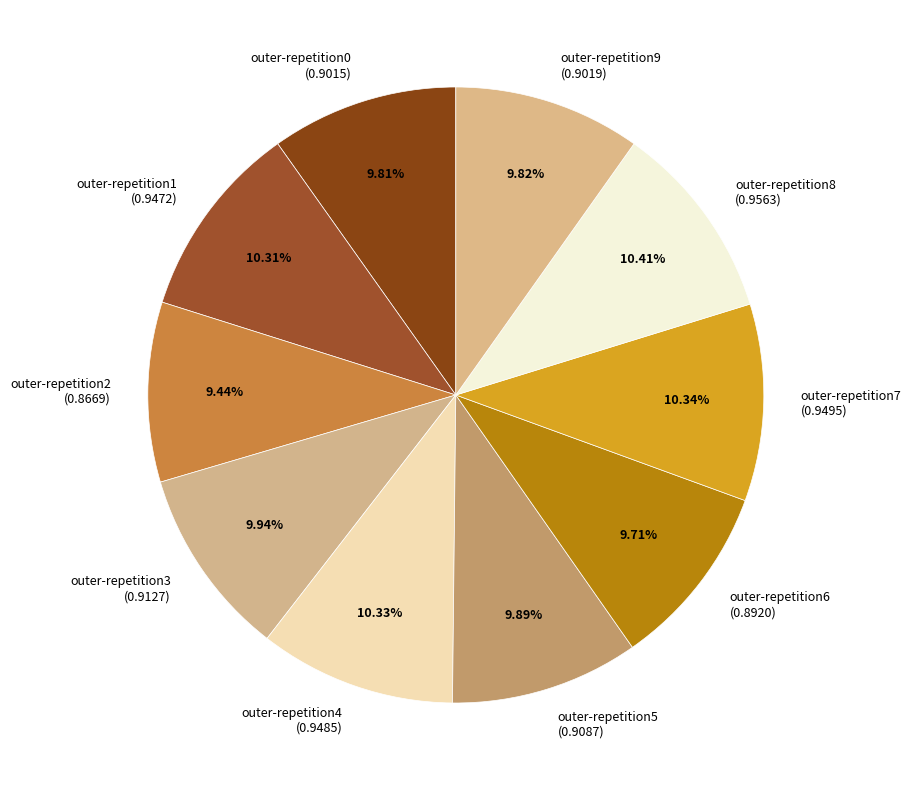

Combined, do outer-repetition4 (0.9485) and outer-repetition0 (0.9015) account for over 50%?

No